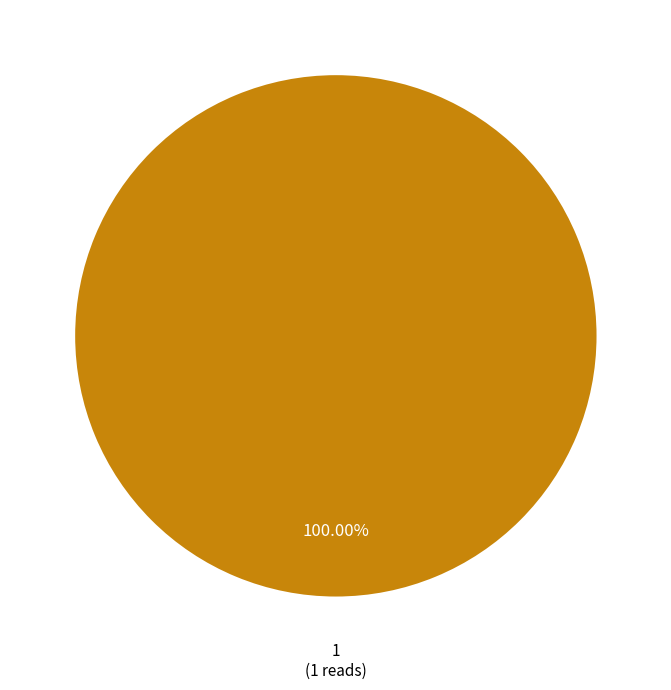

Does any single category account for the majority?

Yes